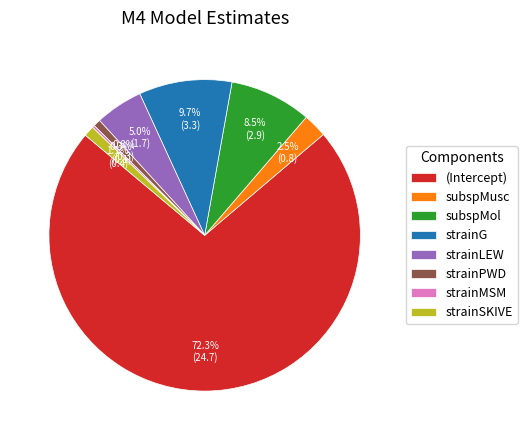

What is the largest slice in the pie chart?

(Intercept)